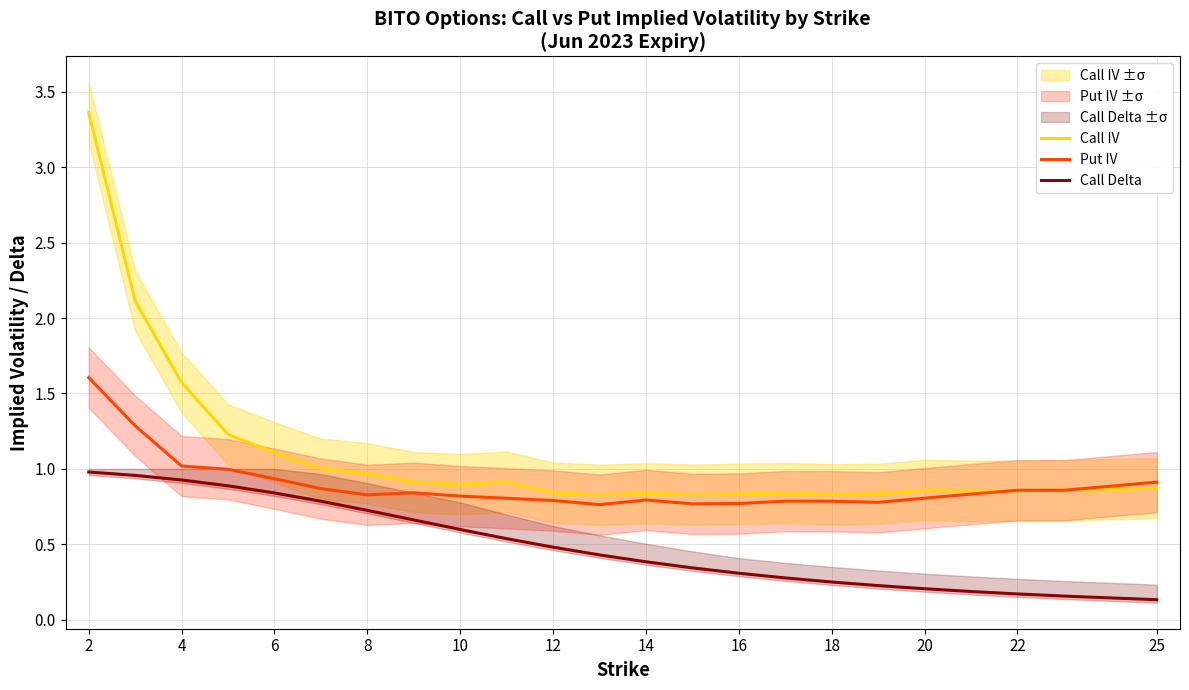

True or false: Put IV and Call IV cross at least once.

True